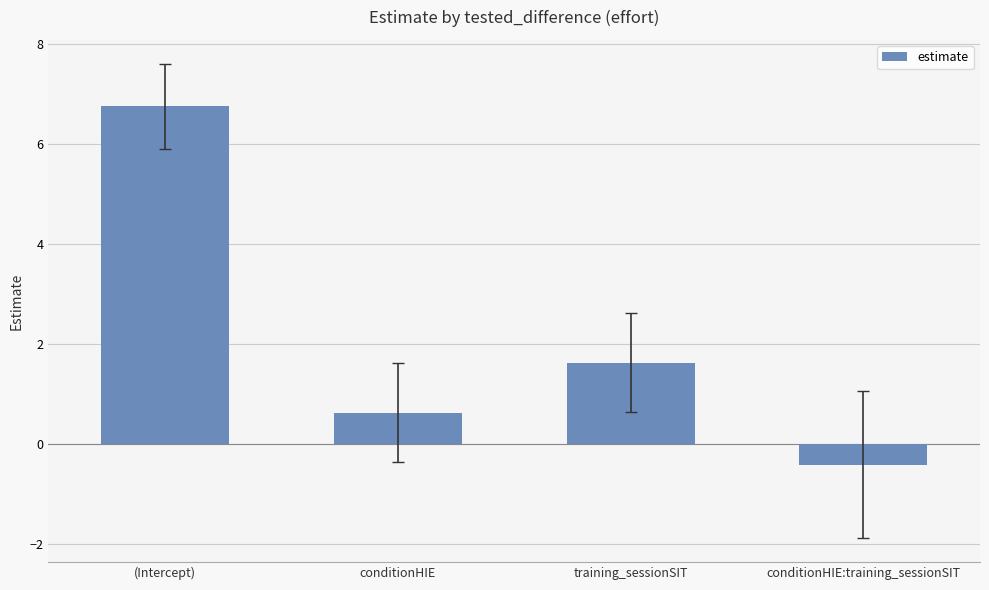

What is the label of the 2nd bar from the right?

training_sessionSIT